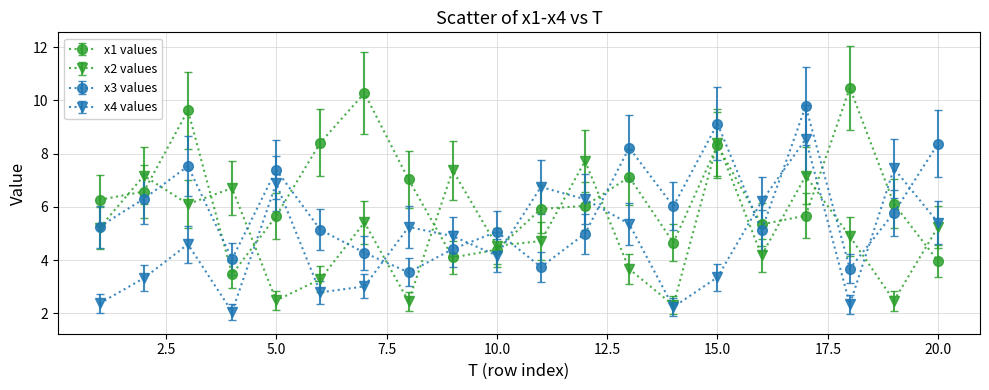

At how many categories does at least one series exceed 8?

8